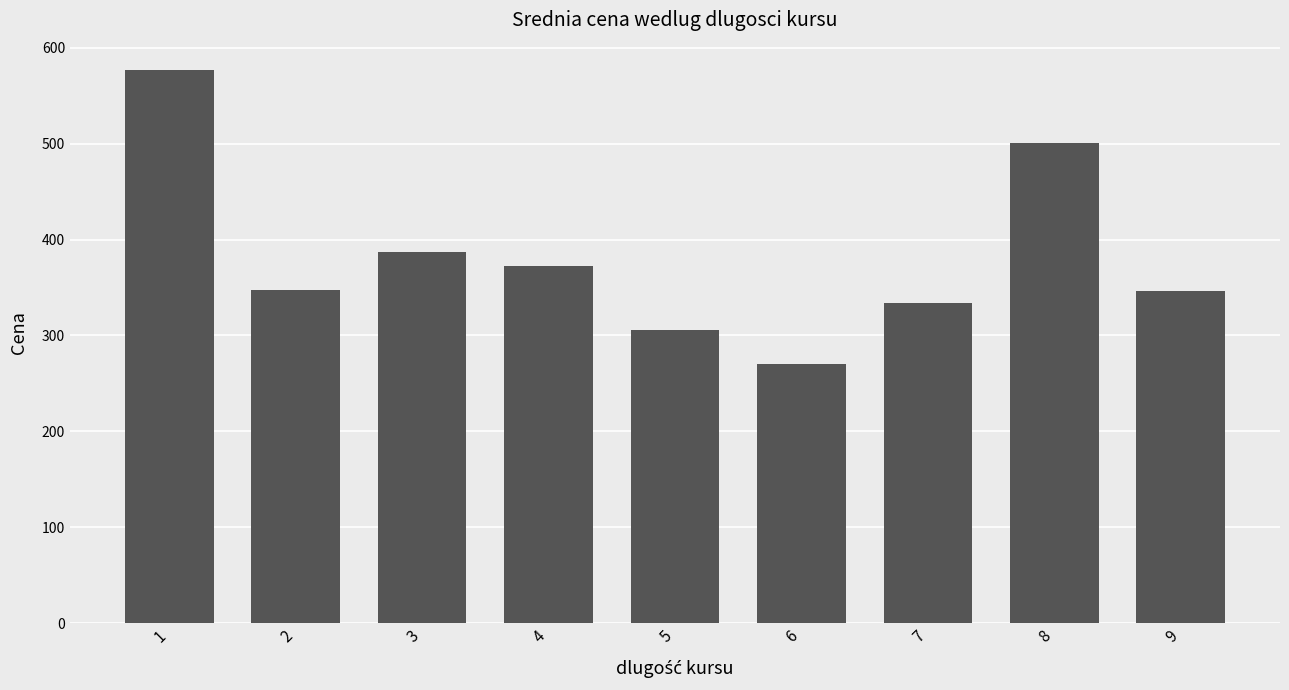

What is the difference between the maximum and second lowest values?

270.9